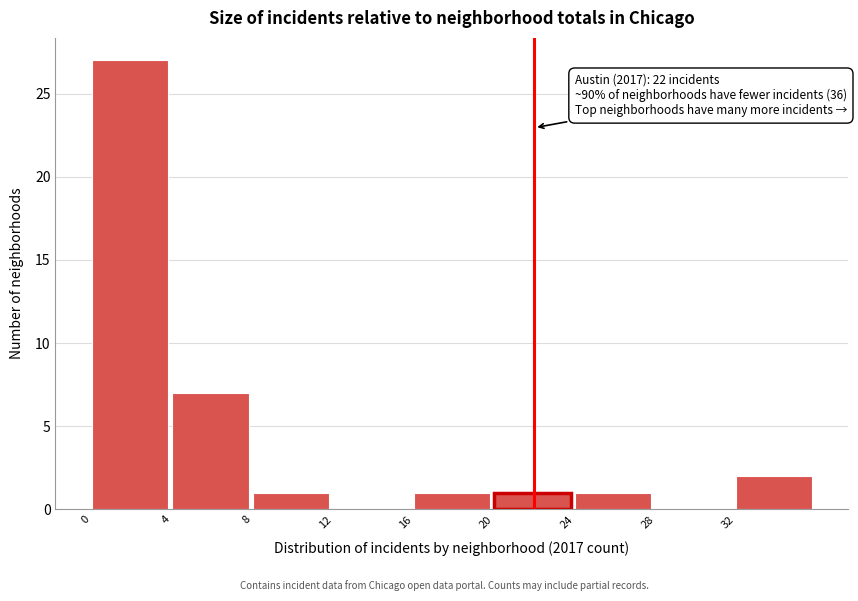

Which range on the x-axis has the tallest bar?

0 to 4